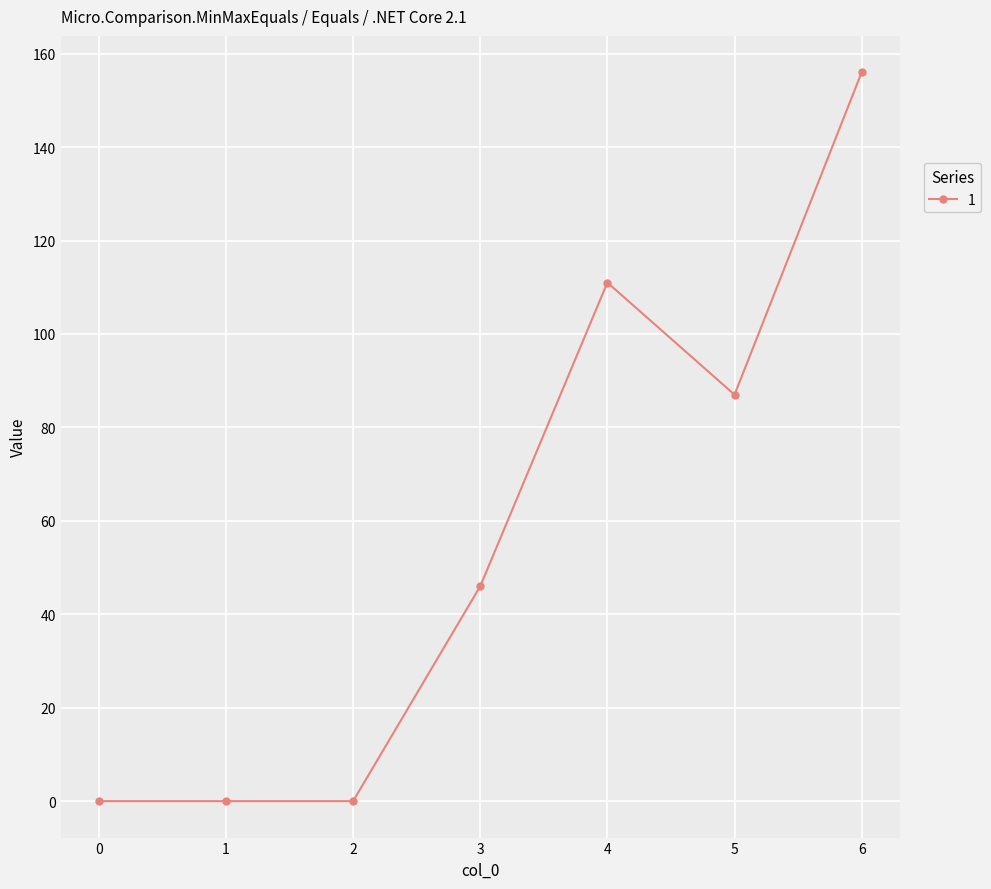

Reading right to left, what are all the values shown in this chart?

156	87	111	46	0	0	0